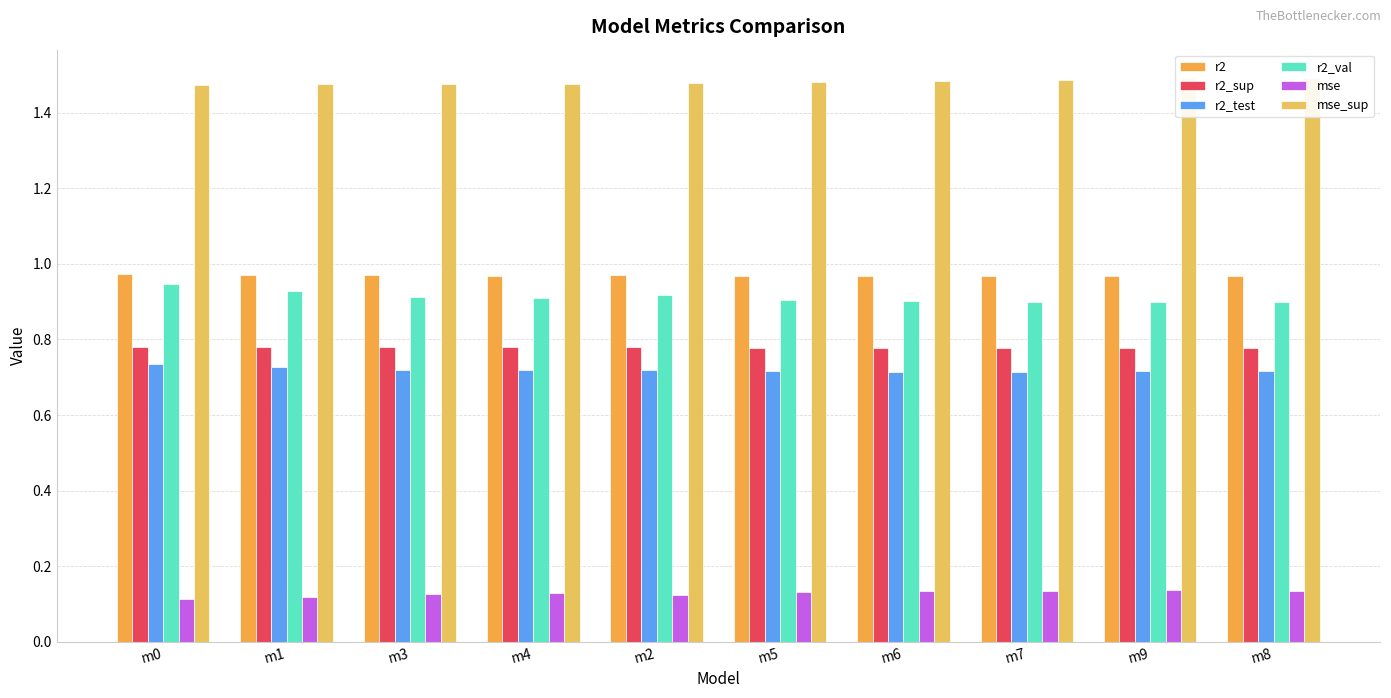

What is the smallest value displayed?

0.1